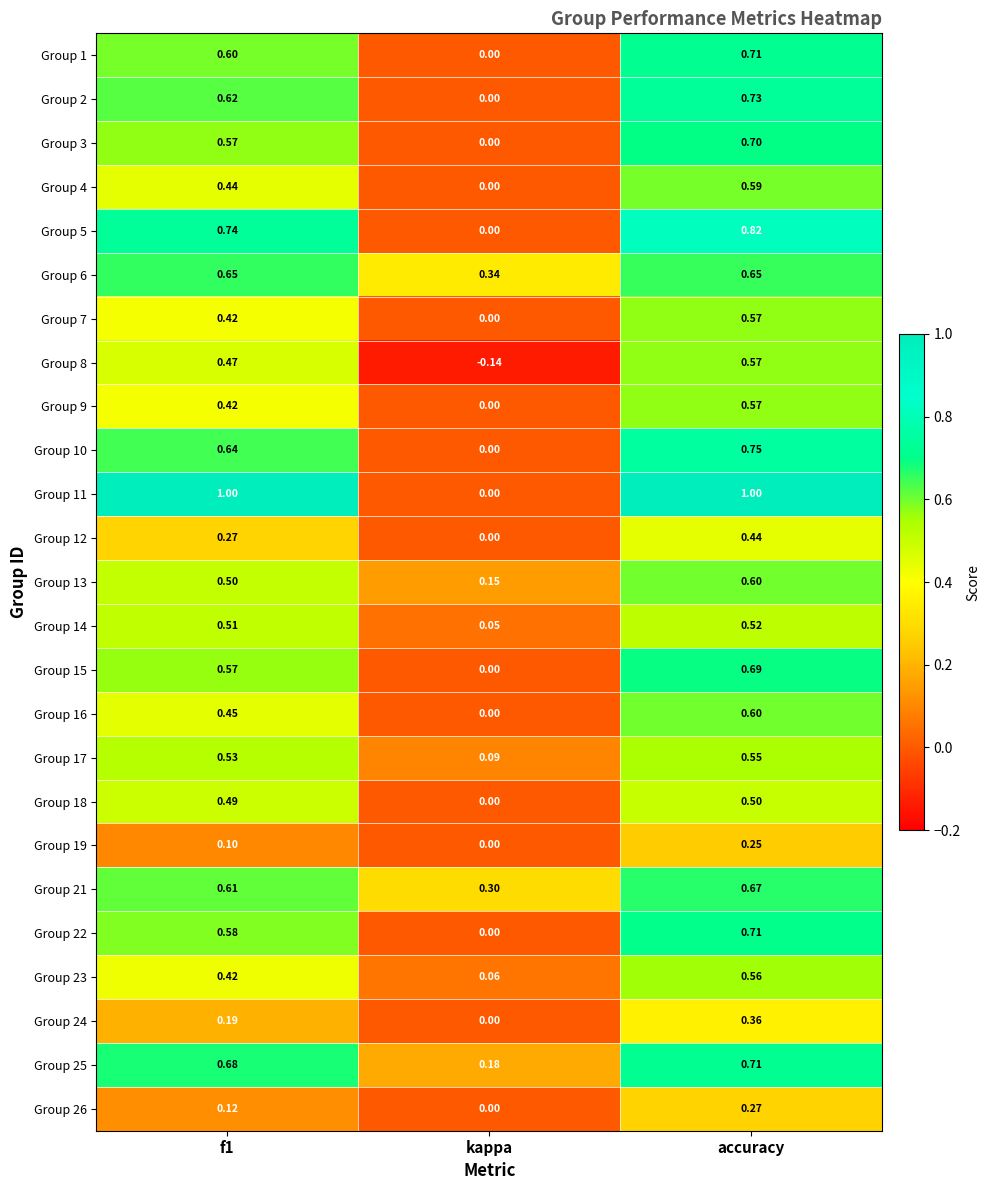

At which category is the sum across all series the highest?

accuracy